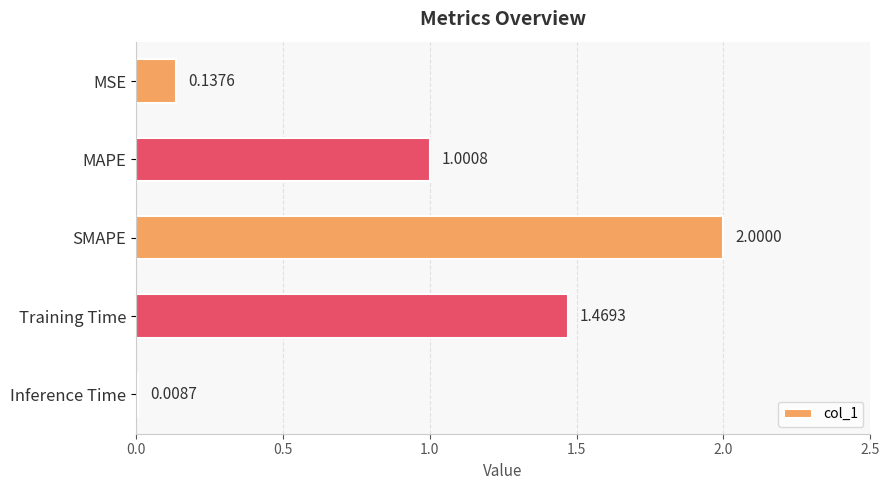

What is the label of the 5th bar from the bottom?

MSE